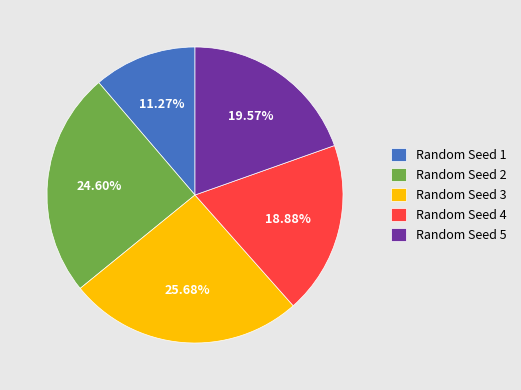

Rank the categories by value from highest to lowest.

Random Seed 3, Random Seed 2, Random Seed 5, Random Seed 4, Random Seed 1